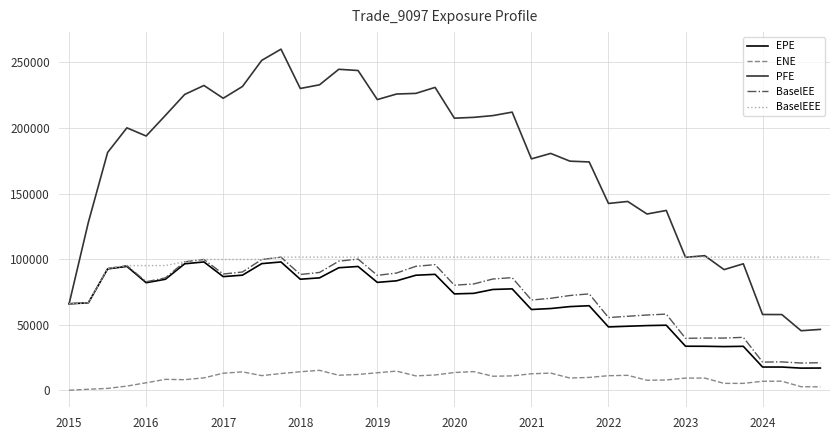

What is the maximum value shown in the chart?

260069.0